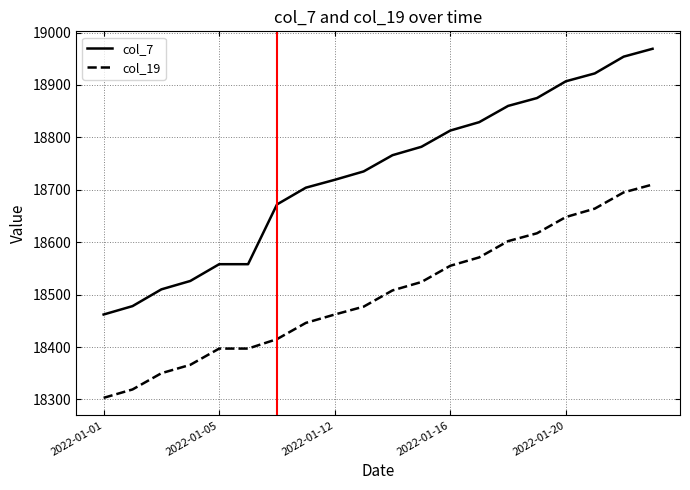

True or false: col_19 and col_7 cross at least once.

False